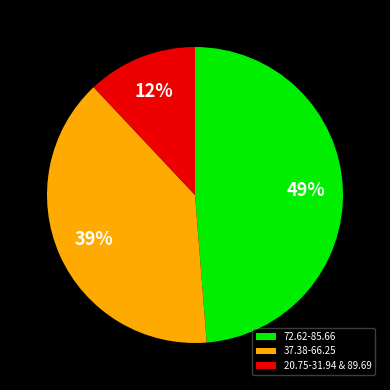

Does any single category account for the majority?

No